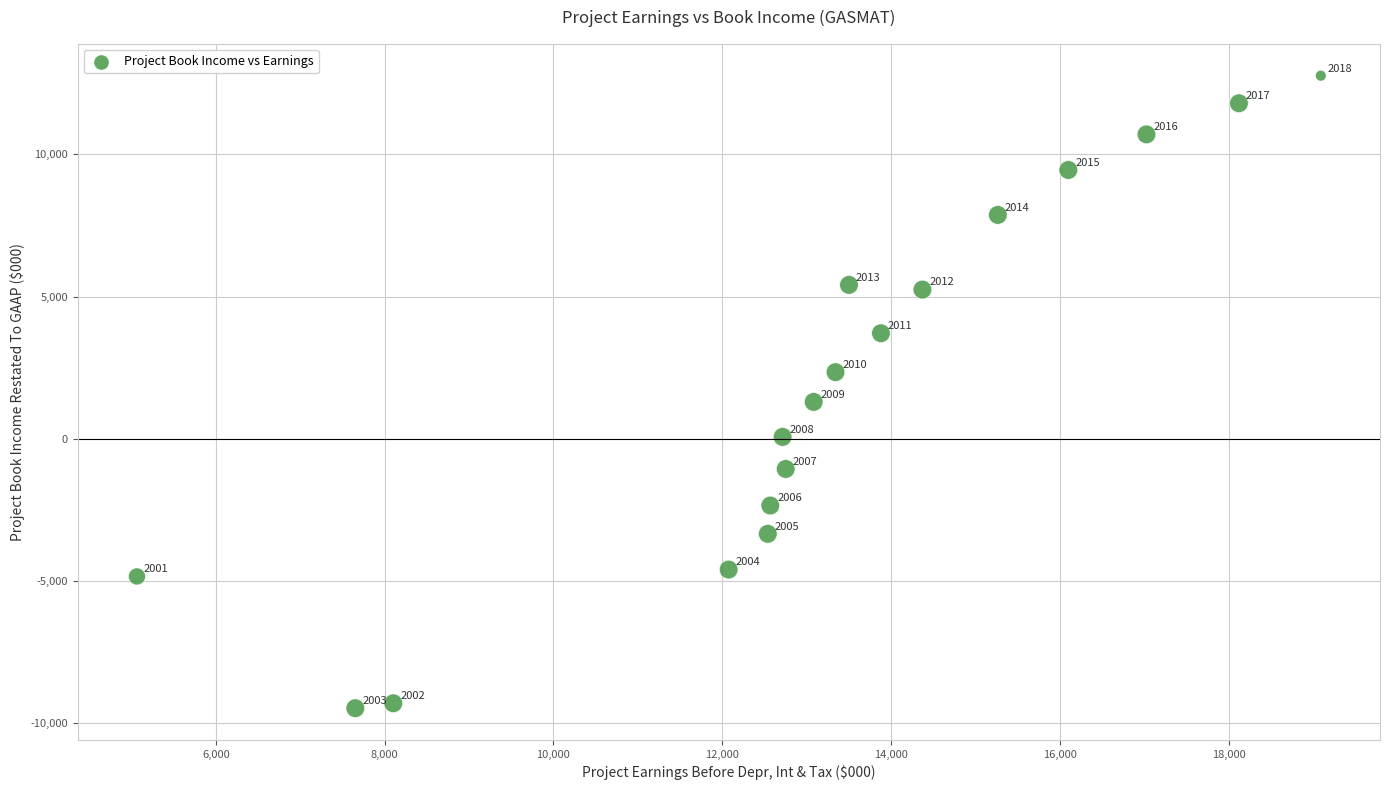

What Y value in the scatter plot is closest to 1642?

1291.8